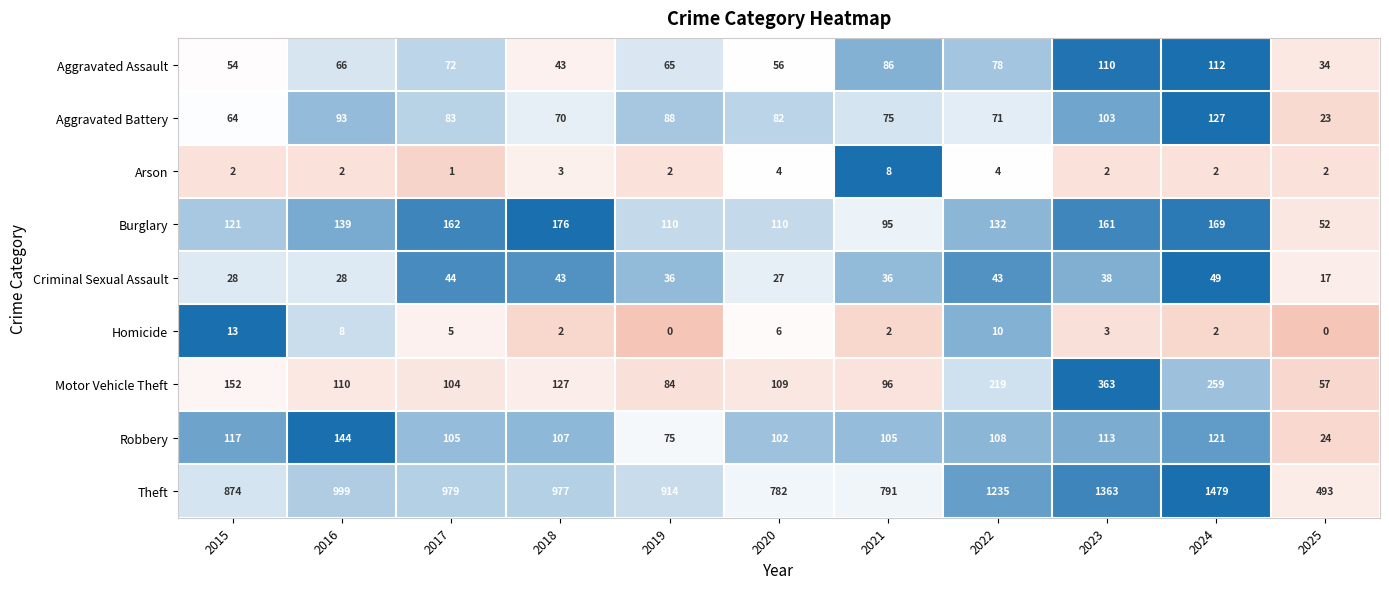

What is the difference between the highest and lowest values at 2016?

997